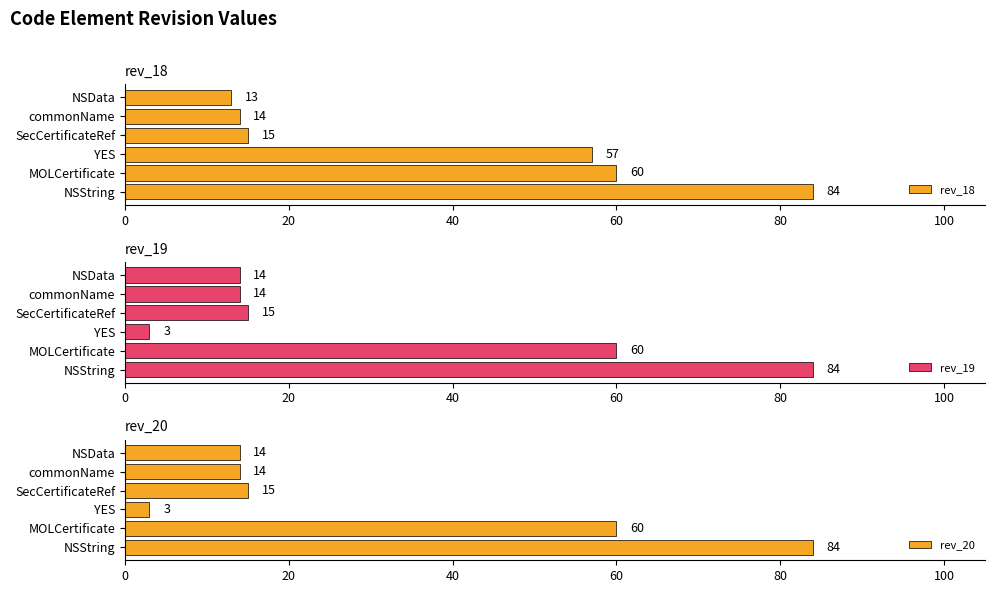

True or false: rev_18 has a value of 57 at YES.

True